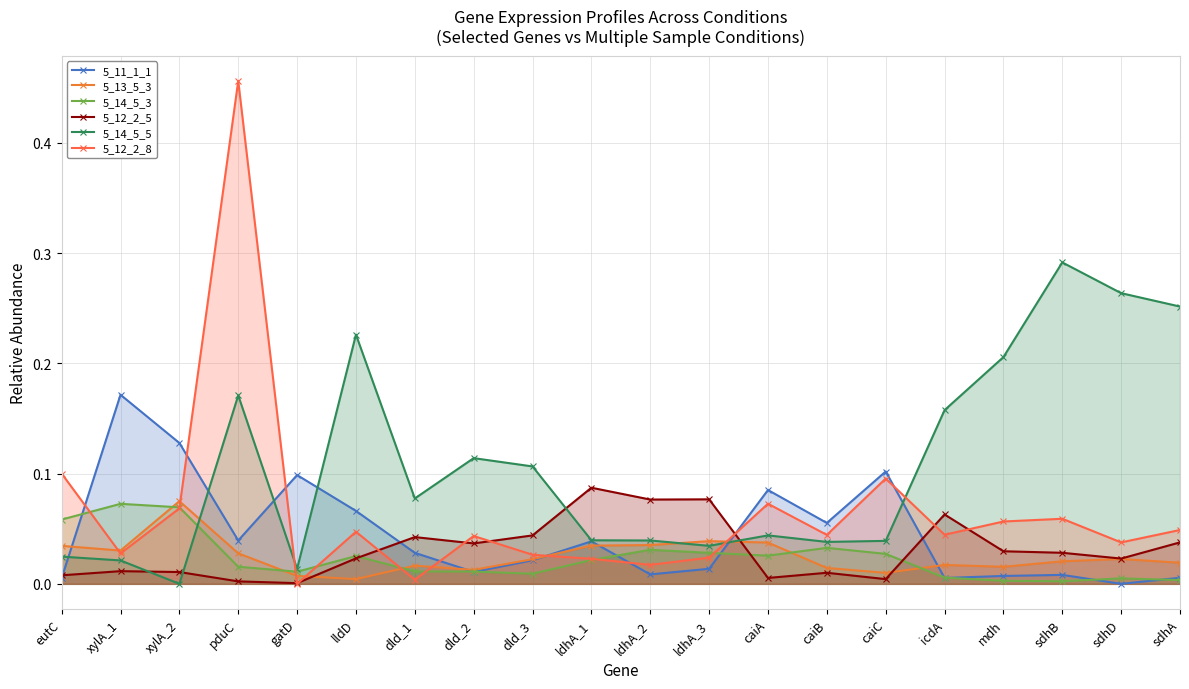

Reading left to right, transcribe all the data shown in this chart.

5_11_1_1: eutC=0.0	xylA_1=0.2	xylA_2=0.1	pduC=0.0	gatD=0.1	lldD=0.1	dld_1=0.0	dld_2=0.0	dld_3=0.0	ldhA_1=0.0	ldhA_2=0.0	ldhA_3=0.0	caiA=0.1	caiB=0.1	caiC=0.1	icdA=0.0	mdh=0.0	sdhB=0.0	sdhD=0.0	sdhA=0.0
5_13_5_3: eutC=0.0	xylA_1=0.0	xylA_2=0.1	pduC=0.0	gatD=0.0	lldD=0.0	dld_1=0.0	dld_2=0.0	dld_3=0.0	ldhA_1=0.0	ldhA_2=0.0	ldhA_3=0.0	caiA=0.0	caiB=0.0	caiC=0.0	icdA=0.0	mdh=0.0	sdhB=0.0	sdhD=0.0	sdhA=0.0
5_14_5_3: eutC=0.1	xylA_1=0.1	xylA_2=0.1	pduC=0.0	gatD=0.0	lldD=0.0	dld_1=0.0	dld_2=0.0	dld_3=0.0	ldhA_1=0.0	ldhA_2=0.0	ldhA_3=0.0	caiA=0.0	caiB=0.0	caiC=0.0	icdA=0.0	mdh=0.0	sdhB=0.0	sdhD=0.0	sdhA=0.0
5_12_2_5: eutC=0.0	xylA_1=0.0	xylA_2=0.0	pduC=0.0	gatD=0.0	lldD=0.0	dld_1=0.0	dld_2=0.0	dld_3=0.0	ldhA_1=0.1	ldhA_2=0.1	ldhA_3=0.1	caiA=0.0	caiB=0.0	caiC=0.0	icdA=0.1	mdh=0.0	sdhB=0.0	sdhD=0.0	sdhA=0.0
5_14_5_5: eutC=0.0	xylA_1=0.0	xylA_2=0.0	pduC=0.2	gatD=0.0	lldD=0.2	dld_1=0.1	dld_2=0.1	dld_3=0.1	ldhA_1=0.0	ldhA_2=0.0	ldhA_3=0.0	caiA=0.0	caiB=0.0	caiC=0.0	icdA=0.2	mdh=0.2	sdhB=0.3	sdhD=0.3	sdhA=0.3
5_12_2_8: eutC=0.1	xylA_1=0.0	xylA_2=0.1	pduC=0.5	gatD=0.0	lldD=0.0	dld_1=0.0	dld_2=0.0	dld_3=0.0	ldhA_1=0.0	ldhA_2=0.0	ldhA_3=0.0	caiA=0.1	caiB=0.0	caiC=0.1	icdA=0.0	mdh=0.1	sdhB=0.1	sdhD=0.0	sdhA=0.0